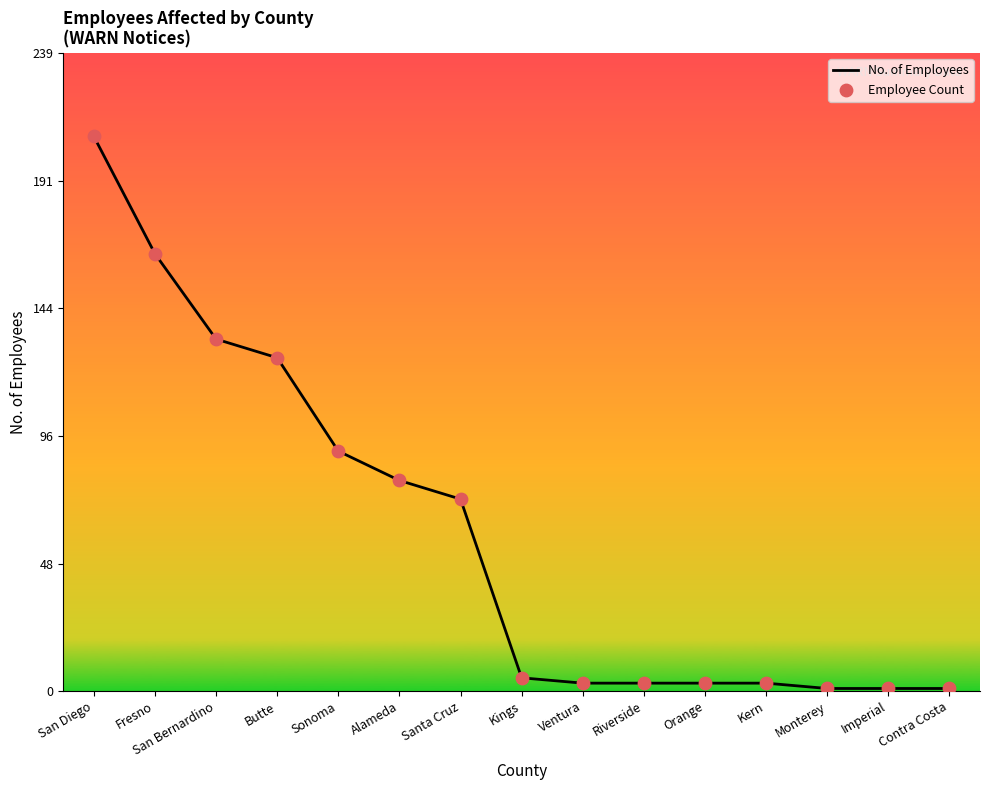

What is the greatest value displayed?

208